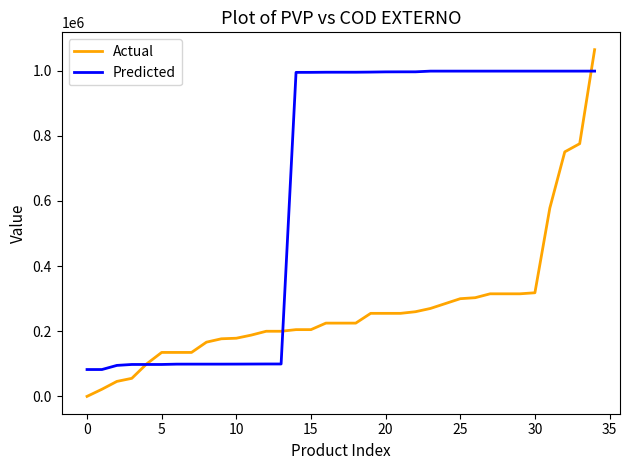

Which series has the largest total across all categories?

Predicted